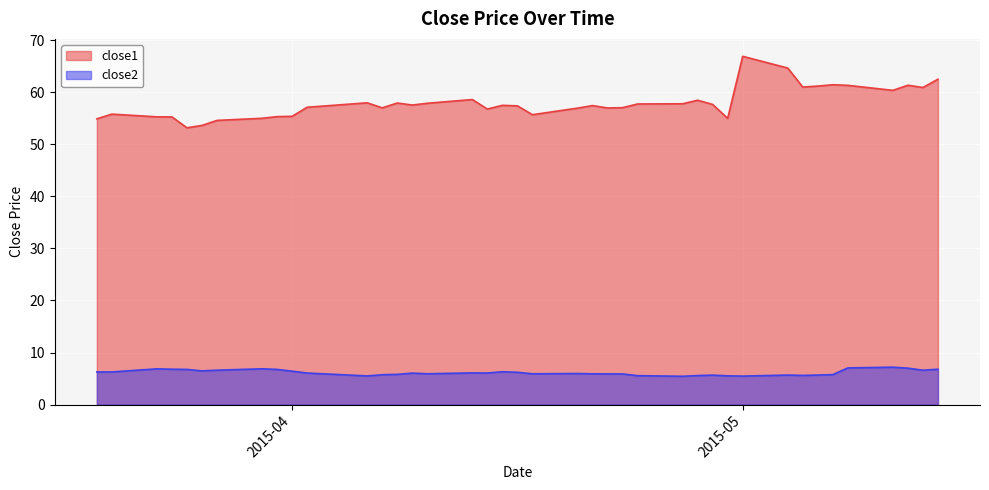

True or false: close1 and close2 intersect in this chart.

False